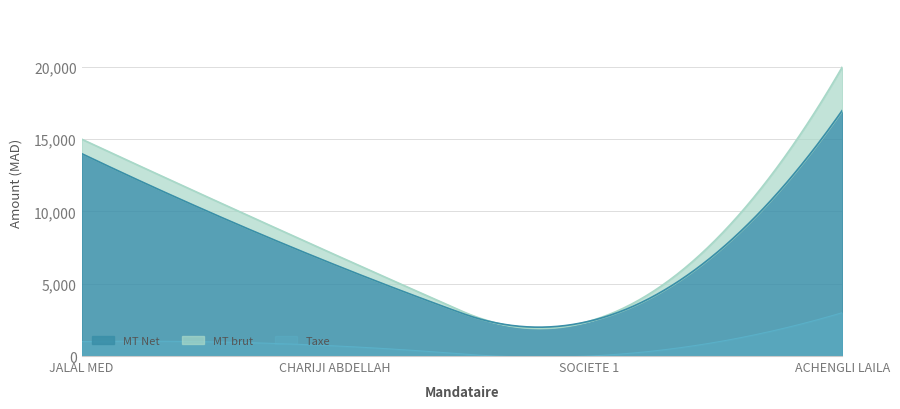

The Taxe series shows 279 at CHARIJI ABDELLAH. True or false?

False